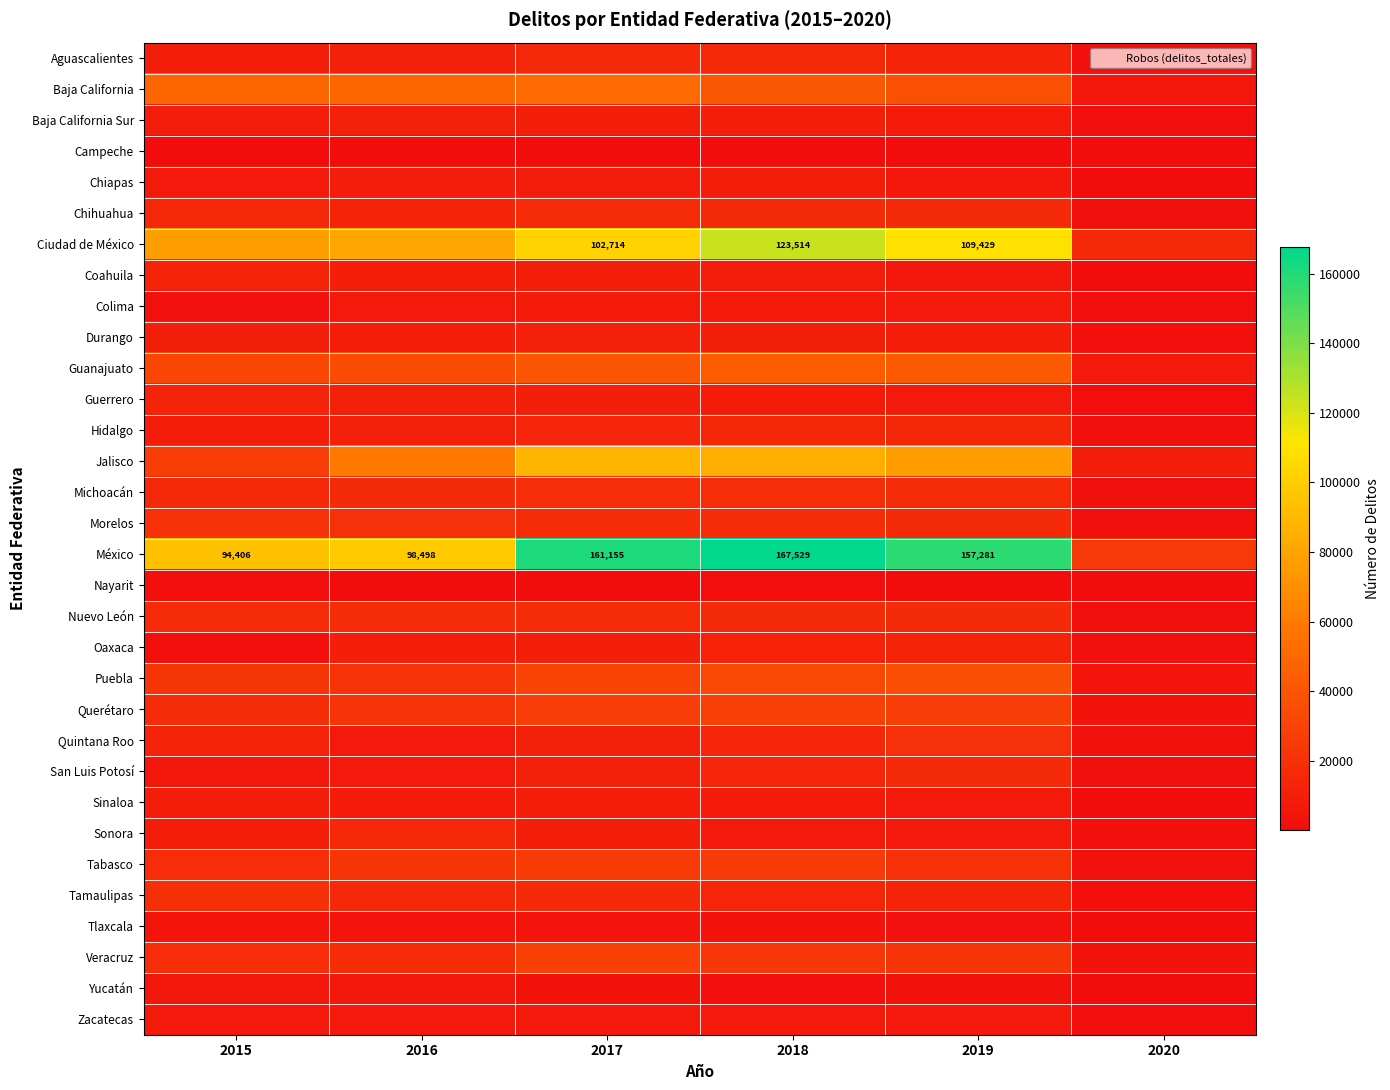

True or false: Aguascalientes has a value of 27391 at 2018.

False